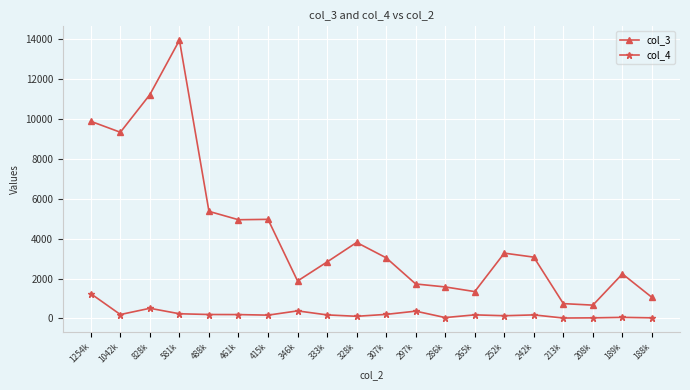

How many lines are shown in the chart?

2